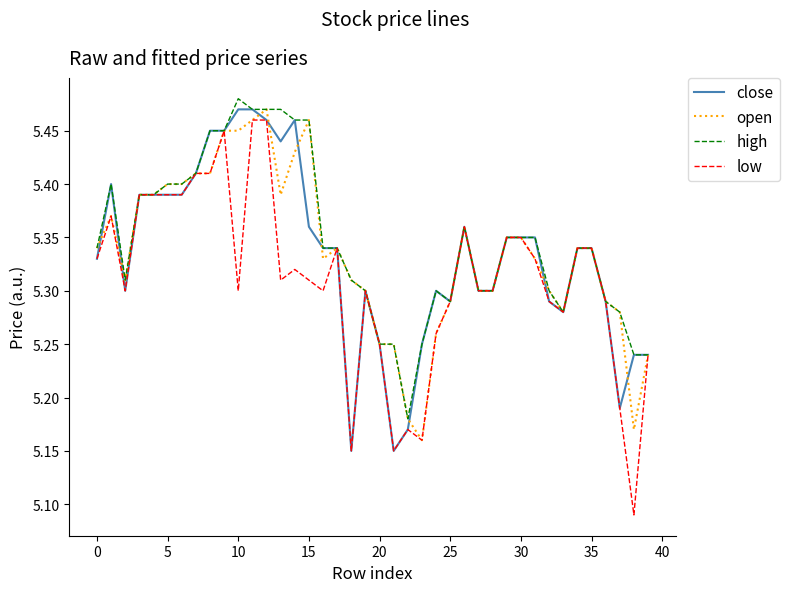

Which series has the largest range (max minus min)?

low